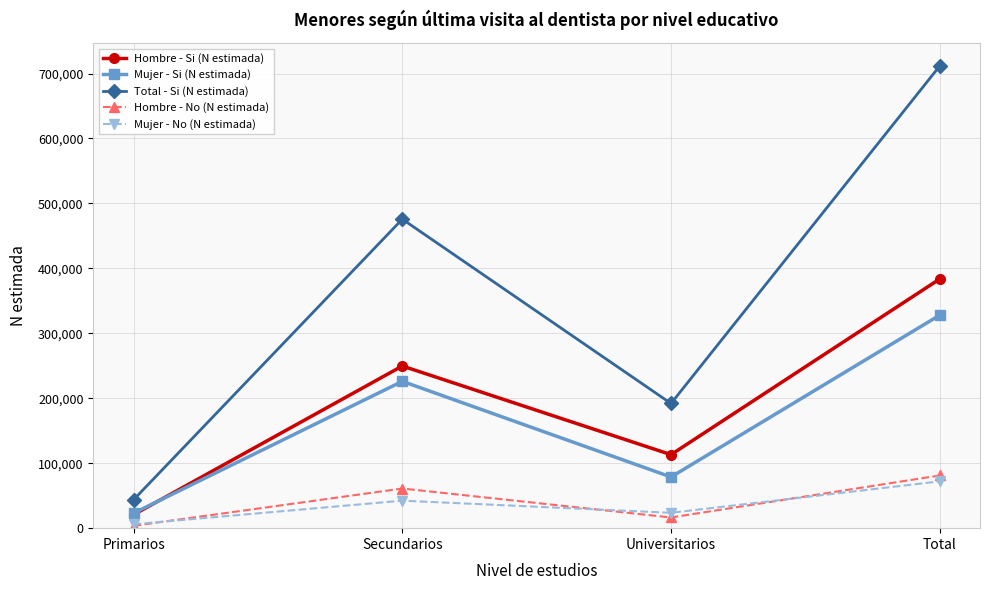

Is the value of Mujer - Si (N estimada) at Secundarios greater than the value of Mujer - No (N estimada) at Primarios?

Yes